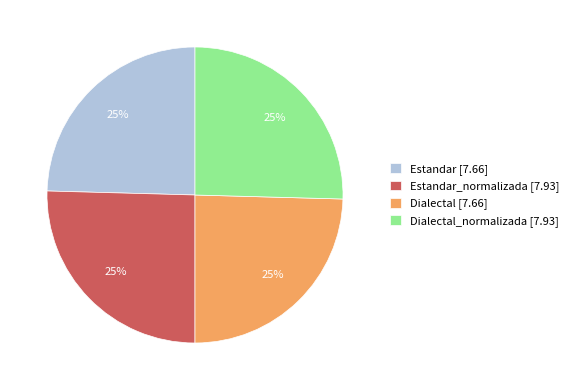

Approximately how many times larger is the value at Dialectal_normalizada [7.93] compared to Dialectal [7.66]?

1.0